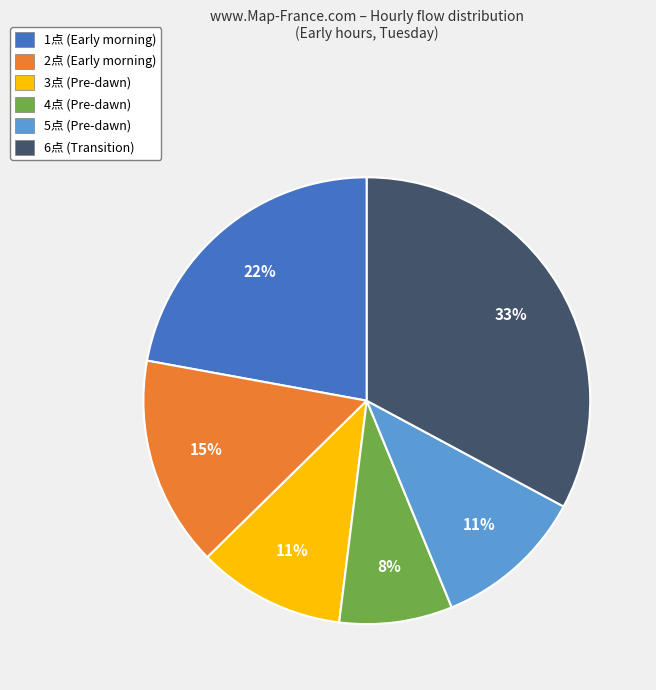

To the nearest percent, what is the combined percentage of 5点 and 1点?

33%